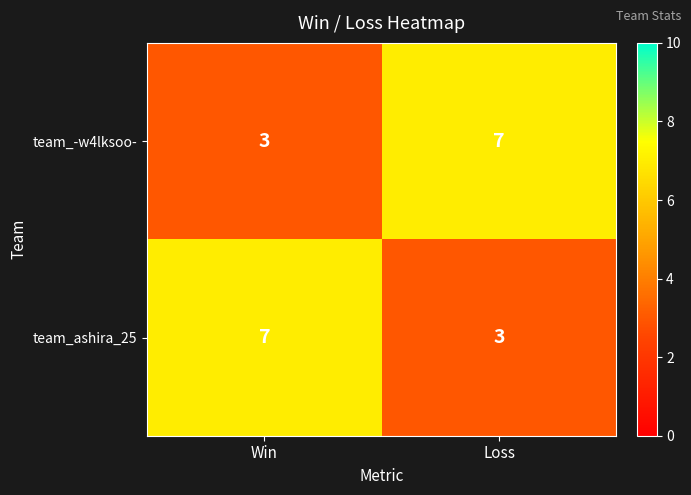

Is it true that team_ashira_25 equals 10 at Win?

False